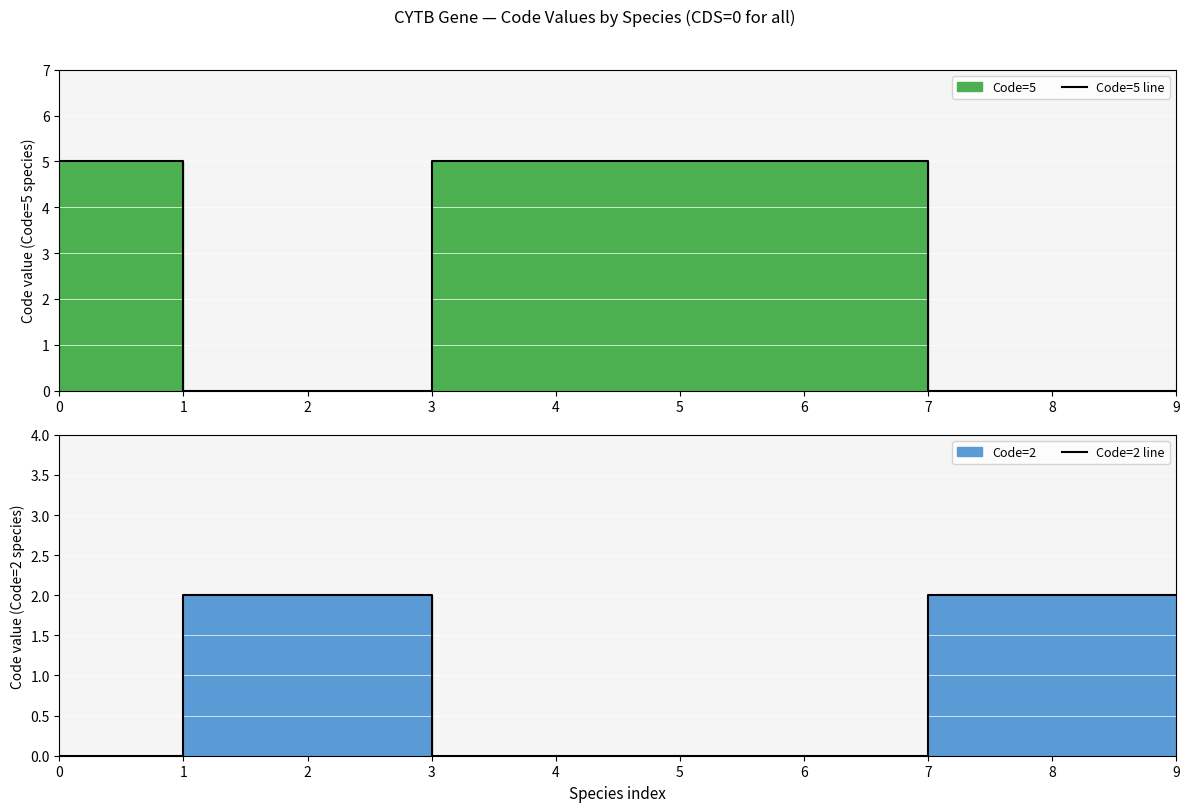

What is the average value of the Code=5 line series?

2